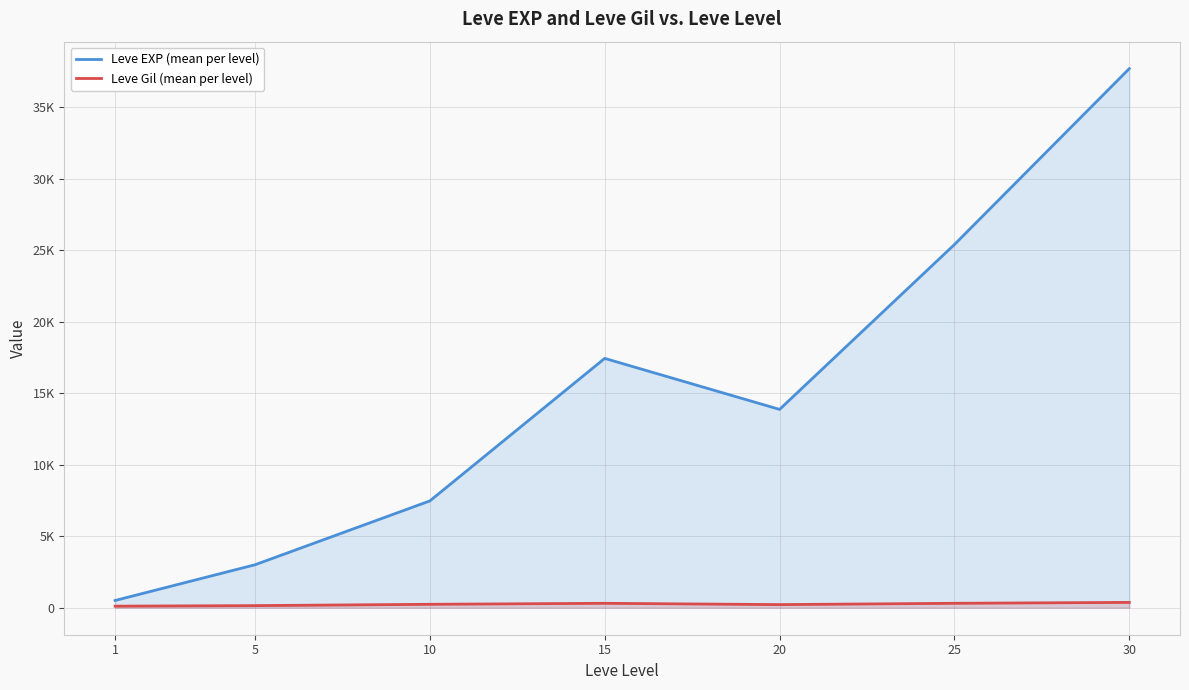

Between 30 and 25, which is larger?

30